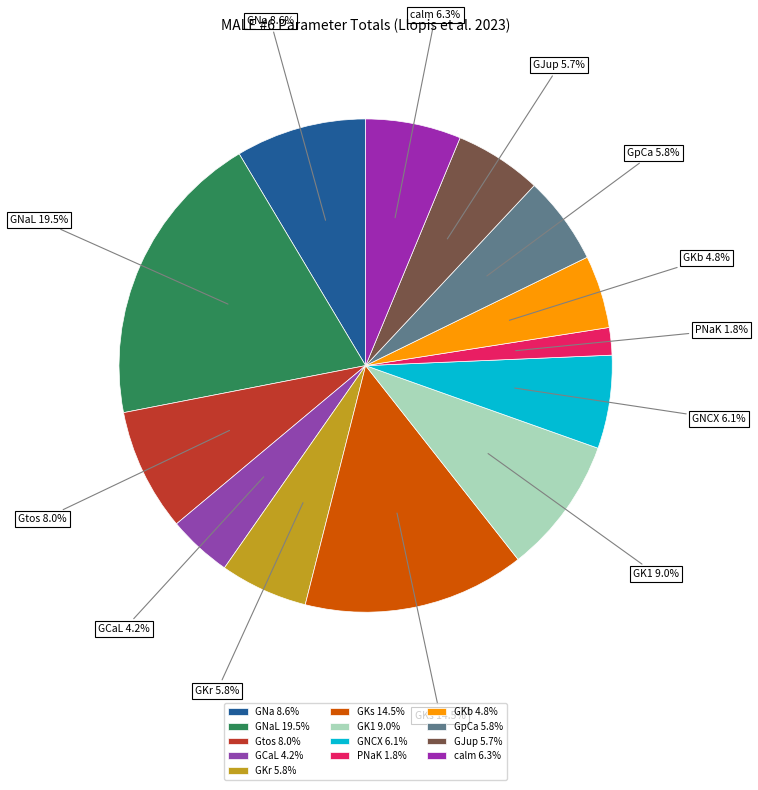

To the nearest percent, what is the average slice percentage?

8%